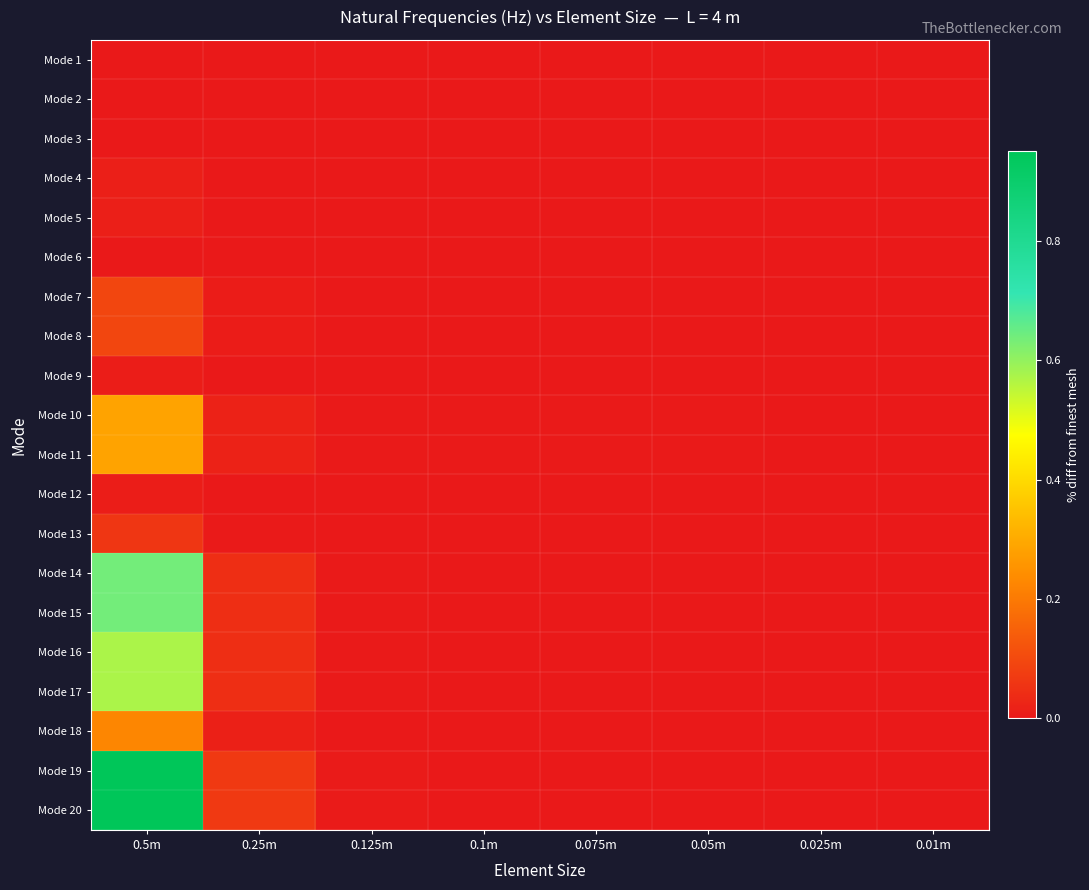

Reading left to right, extract all data points from this chart.

Mode 1: 0.5m=0.0	0.25m=0.0	0.125m=0.0	0.1m=0.0	0.075m=0.0	0.05m=0.0	0.025m=0.0	0.01m=0.0
Mode 2: 0.5m=0.0	0.25m=0.0	0.125m=0.0	0.1m=0.0	0.075m=0.0	0.05m=0.0	0.025m=0.0	0.01m=0.0
Mode 3: 0.5m=0.0	0.25m=0.0	0.125m=0.0	0.1m=0.0	0.075m=0.0	0.05m=0.0	0.025m=0.0	0.01m=0.0
Mode 4: 0.5m=0.0	0.25m=0.0	0.125m=0.0	0.1m=0.0	0.075m=0.0	0.05m=0.0	0.025m=0.0	0.01m=0.0
Mode 5: 0.5m=0.0	0.25m=0.0	0.125m=0.0	0.1m=0.0	0.075m=0.0	0.05m=0.0	0.025m=0.0	0.01m=0.0
Mode 6: 0.5m=0.0	0.25m=0.0	0.125m=0.0	0.1m=0.0	0.075m=0.0	0.05m=0.0	0.025m=0.0	0.01m=0.0
Mode 7: 0.5m=0.1	0.25m=0.0	0.125m=0.0	0.1m=0.0	0.075m=0.0	0.05m=0.0	0.025m=0.0	0.01m=0.0
Mode 8: 0.5m=0.1	0.25m=0.0	0.125m=0.0	0.1m=0.0	0.075m=0.0	0.05m=0.0	0.025m=0.0	0.01m=0.0
Mode 9: 0.5m=0.0	0.25m=0.0	0.125m=0.0	0.1m=0.0	0.075m=0.0	0.05m=0.0	0.025m=0.0	0.01m=0.0
Mode 10: 0.5m=0.3	0.25m=0.0	0.125m=0.0	0.1m=0.0	0.075m=0.0	0.05m=0.0	0.025m=0.0	0.01m=0.0
Mode 11: 0.5m=0.3	0.25m=0.0	0.125m=0.0	0.1m=0.0	0.075m=0.0	0.05m=0.0	0.025m=0.0	0.01m=0.0
Mode 12: 0.5m=0.0	0.25m=0.0	0.125m=0.0	0.1m=0.0	0.075m=0.0	0.05m=0.0	0.025m=0.0	0.01m=0.0
Mode 13: 0.5m=0.1	0.25m=0.0	0.125m=0.0	0.1m=0.0	0.075m=0.0	0.05m=0.0	0.025m=0.0	0.01m=0.0
Mode 14: 0.5m=0.6	0.25m=0.0	0.125m=0.0	0.1m=0.0	0.075m=0.0	0.05m=0.0	0.025m=0.0	0.01m=0.0
Mode 15: 0.5m=0.6	0.25m=0.0	0.125m=0.0	0.1m=0.0	0.075m=0.0	0.05m=0.0	0.025m=0.0	0.01m=0.0
Mode 16: 0.5m=0.6	0.25m=0.0	0.125m=0.0	0.1m=0.0	0.075m=0.0	0.05m=0.0	0.025m=0.0	0.01m=0.0
Mode 17: 0.5m=0.6	0.25m=0.0	0.125m=0.0	0.1m=0.0	0.075m=0.0	0.05m=0.0	0.025m=0.0	0.01m=0.0
Mode 18: 0.5m=0.2	0.25m=0.0	0.125m=0.0	0.1m=0.0	0.075m=0.0	0.05m=0.0	0.025m=0.0	0.01m=0.0
Mode 19: 0.5m=0.9	0.25m=0.1	0.125m=0.0	0.1m=0.0	0.075m=0.0	0.05m=0.0	0.025m=0.0	0.01m=0.0
Mode 20: 0.5m=0.9	0.25m=0.1	0.125m=0.0	0.1m=0.0	0.075m=0.0	0.05m=0.0	0.025m=0.0	0.01m=0.0